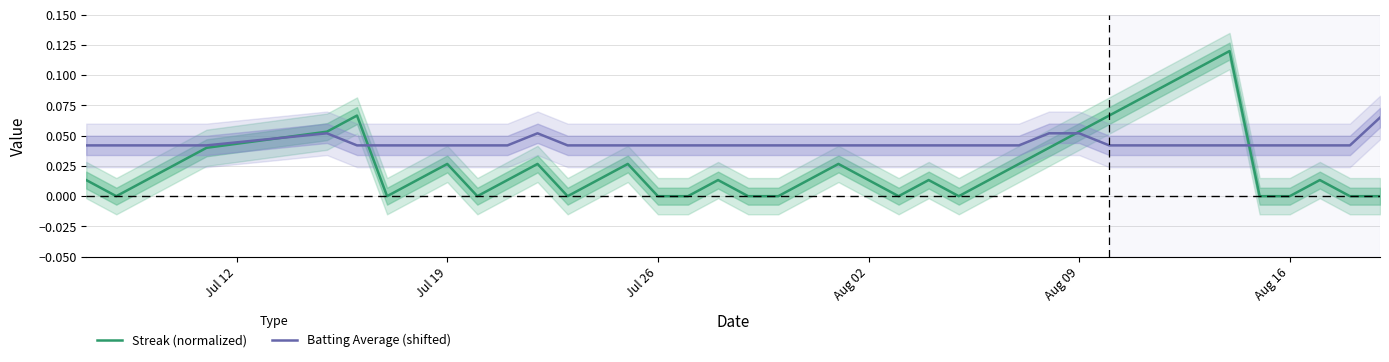

How many distinct data groups are displayed?

2